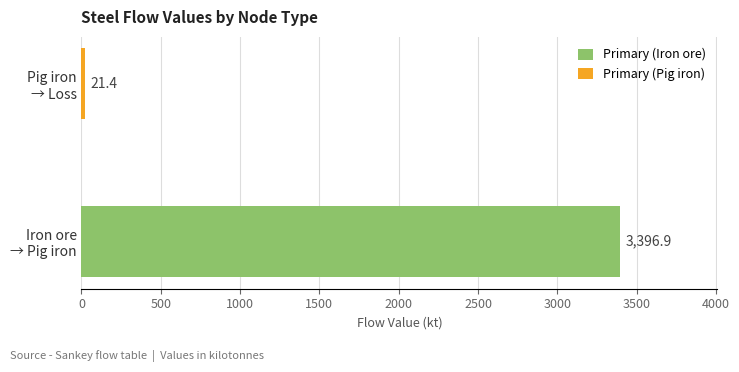

At how many categories does at least one series exceed 2945?

1